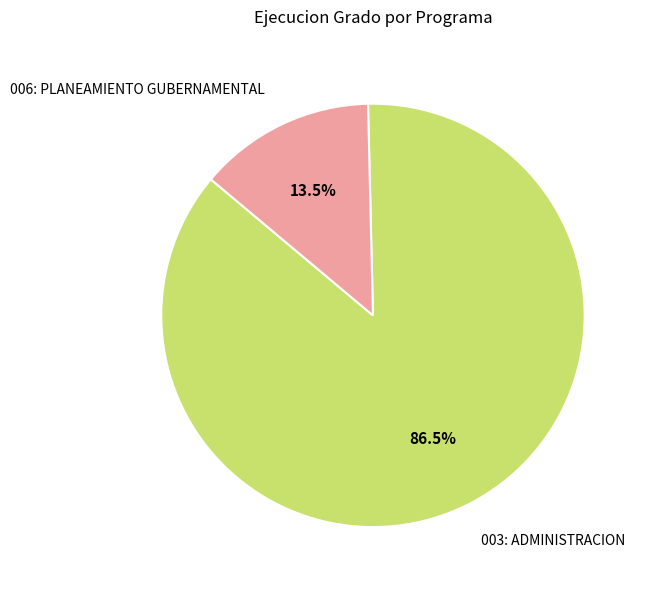

Between 006: PLANEAMIENTO GUBERNAMENTAL and 003: ADMINISTRACION, which is larger?

003: ADMINISTRACION